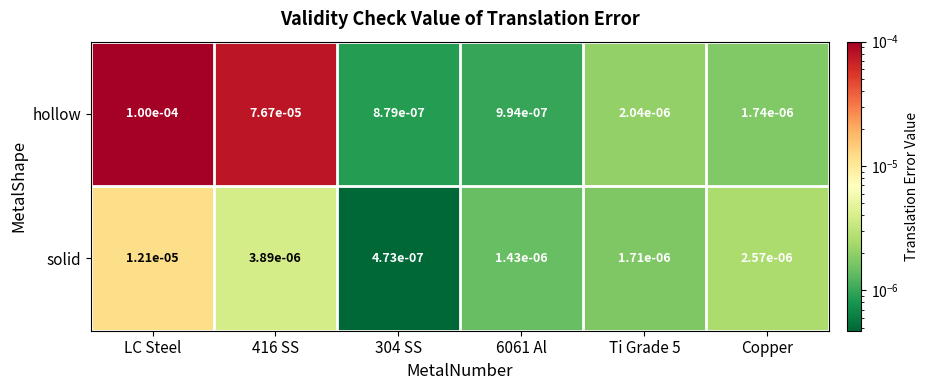

At which category is the sum across all series the highest?

LC Steel